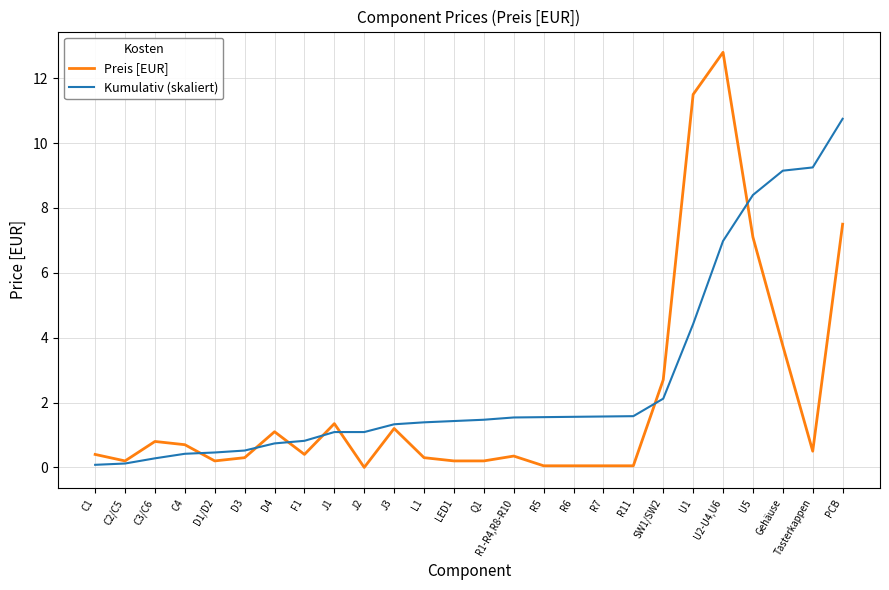

At which category is the sum across all series the highest?

U2-U4,U6